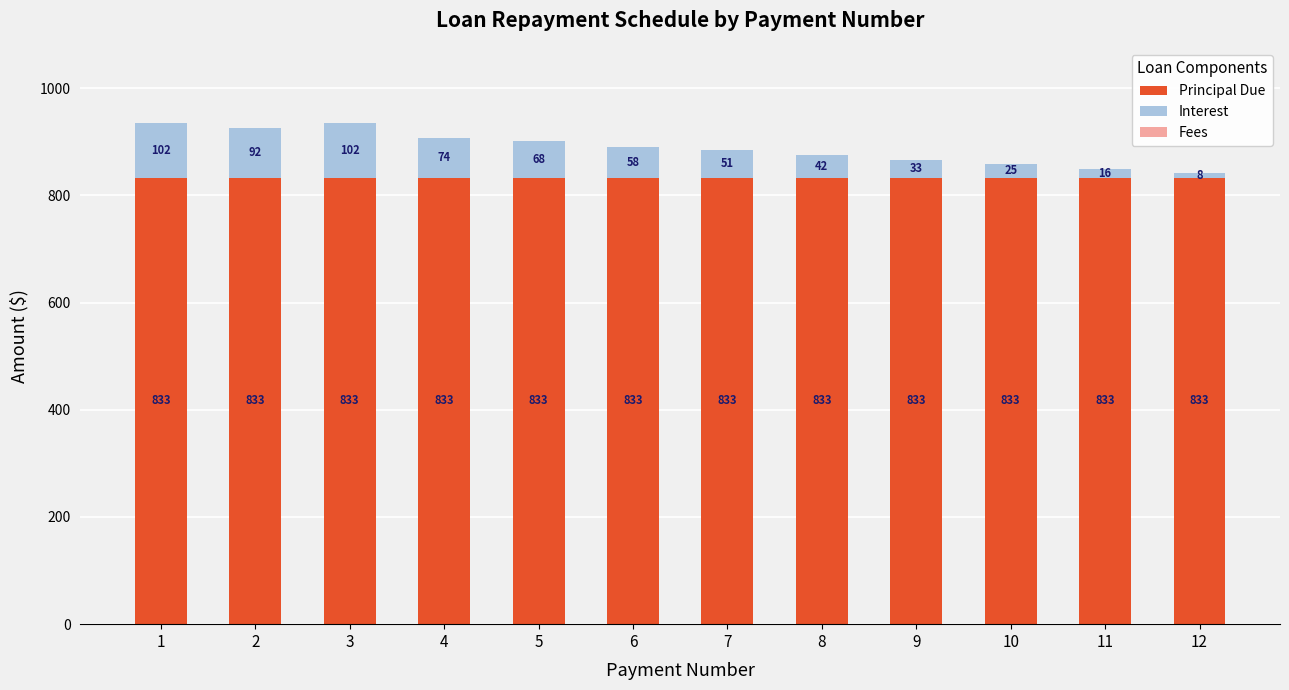

How many distinct data groups are displayed?

2